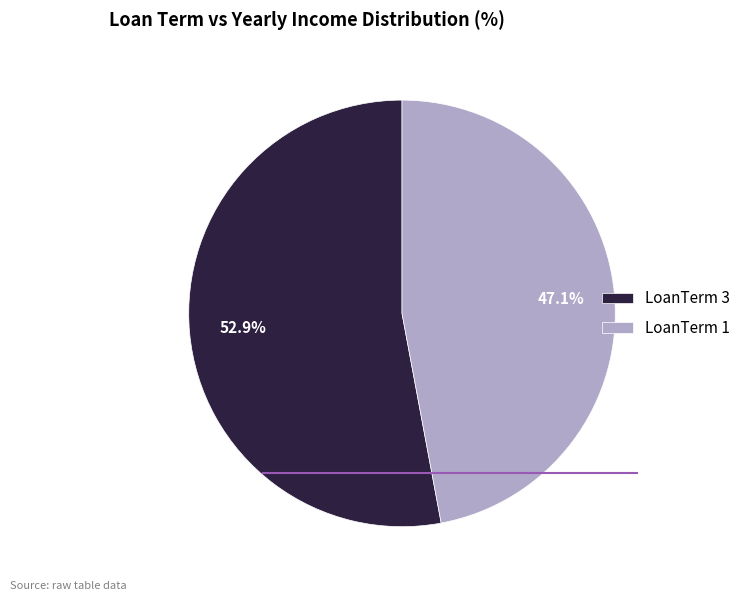

What is the majority slice?

LoanTerm 3